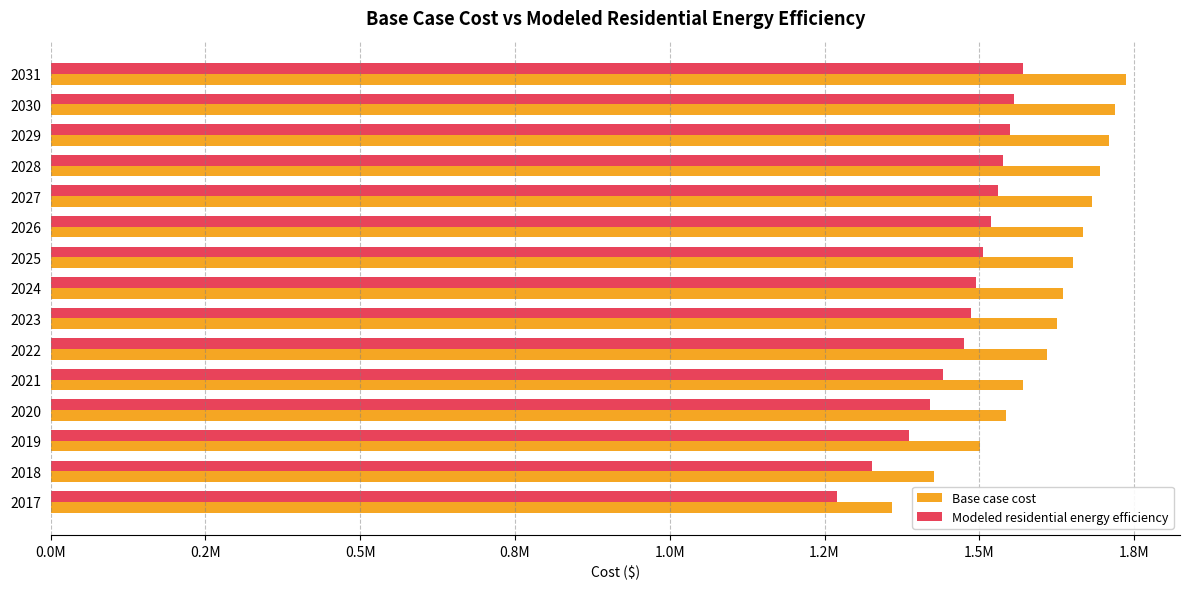

What are all the series names shown in the legend?

Base case cost, Modeled residential energy efficiency